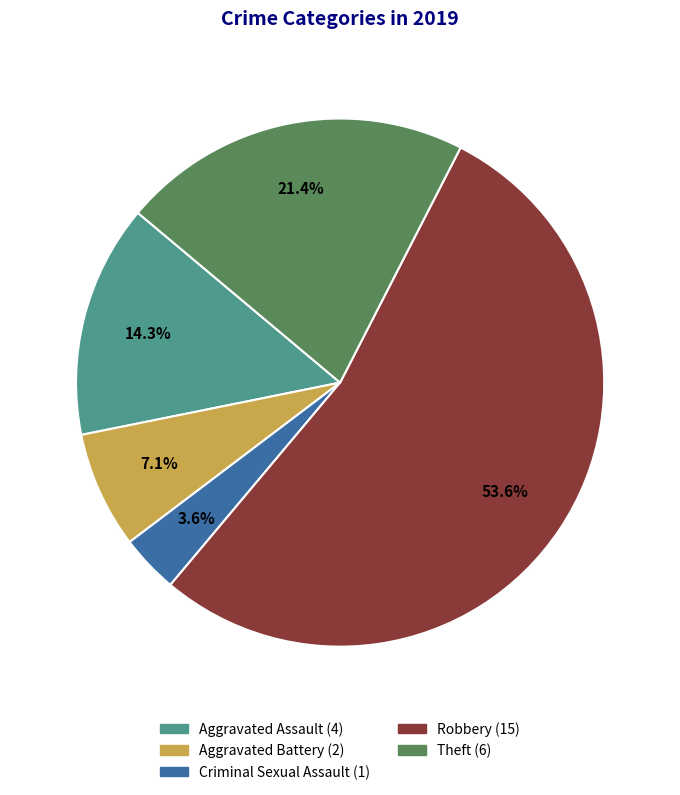

Is it true that Criminal Sexual Assault is 4% of the pie?

True